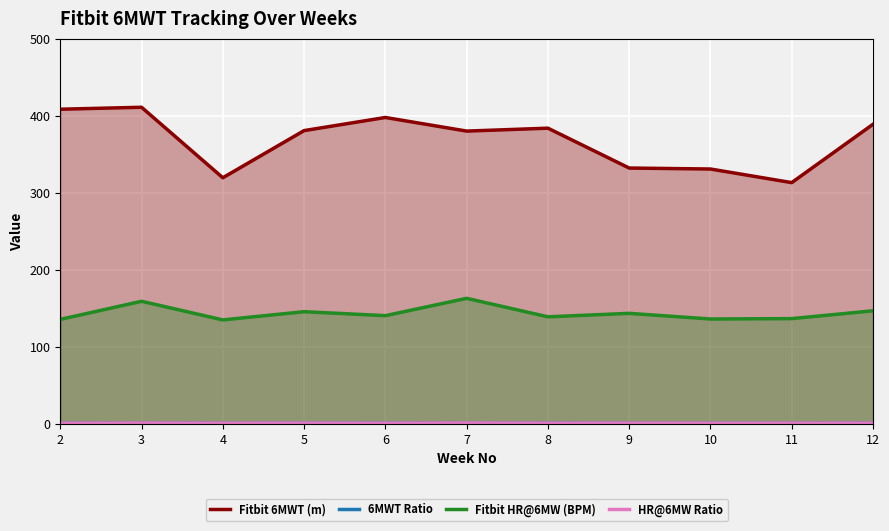

How many lines are shown in the chart?

4